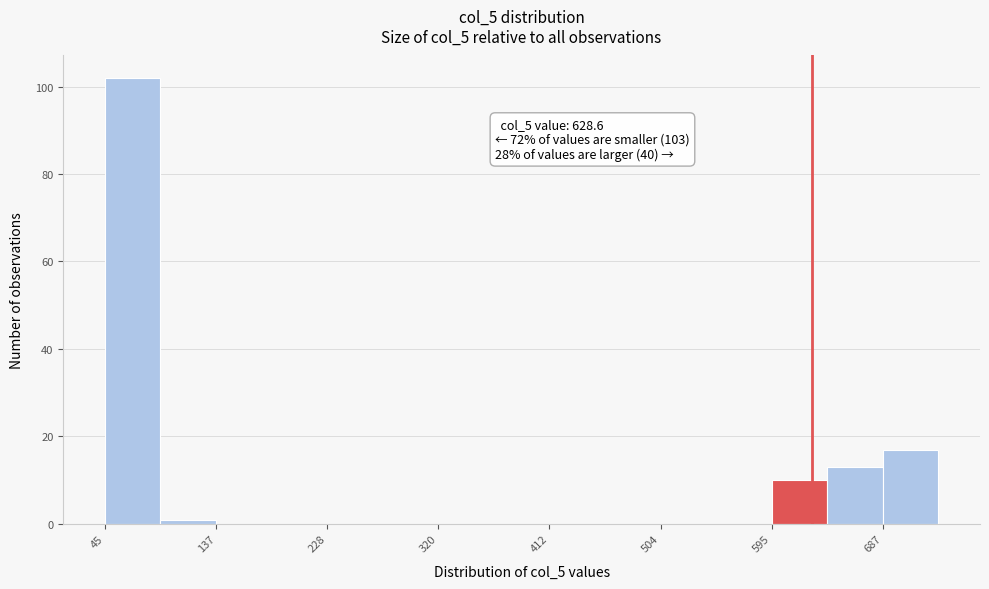

Over which range of the x-axis is the bar tallest?

50 to 90